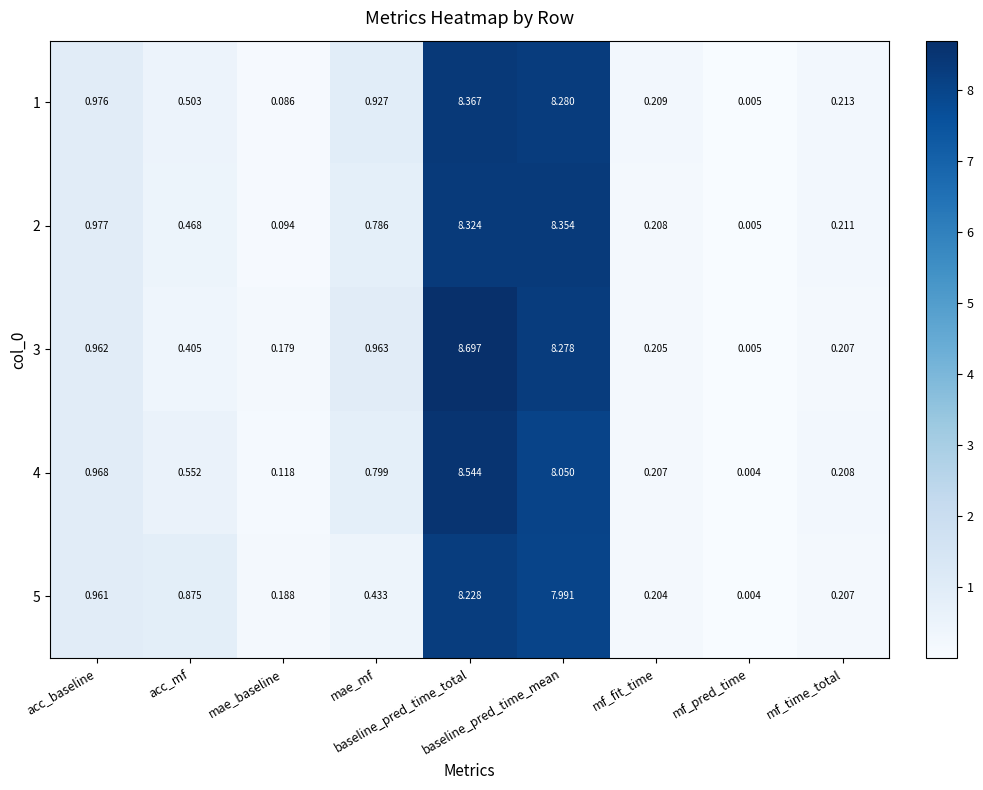

Which series changed the most between baseline_pred_time_mean and mf_time_total?

2